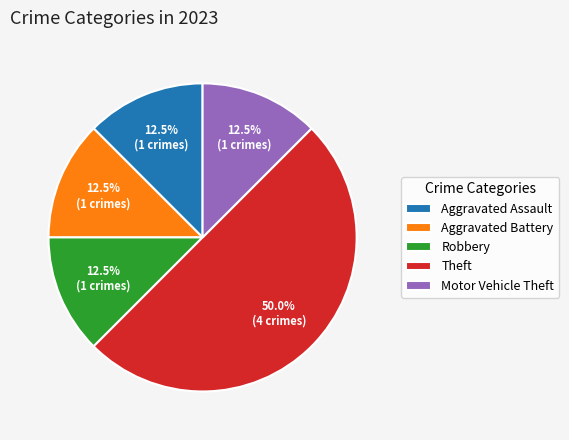

What percentage do Motor Vehicle Theft and Aggravated Battery together represent?

25.0%